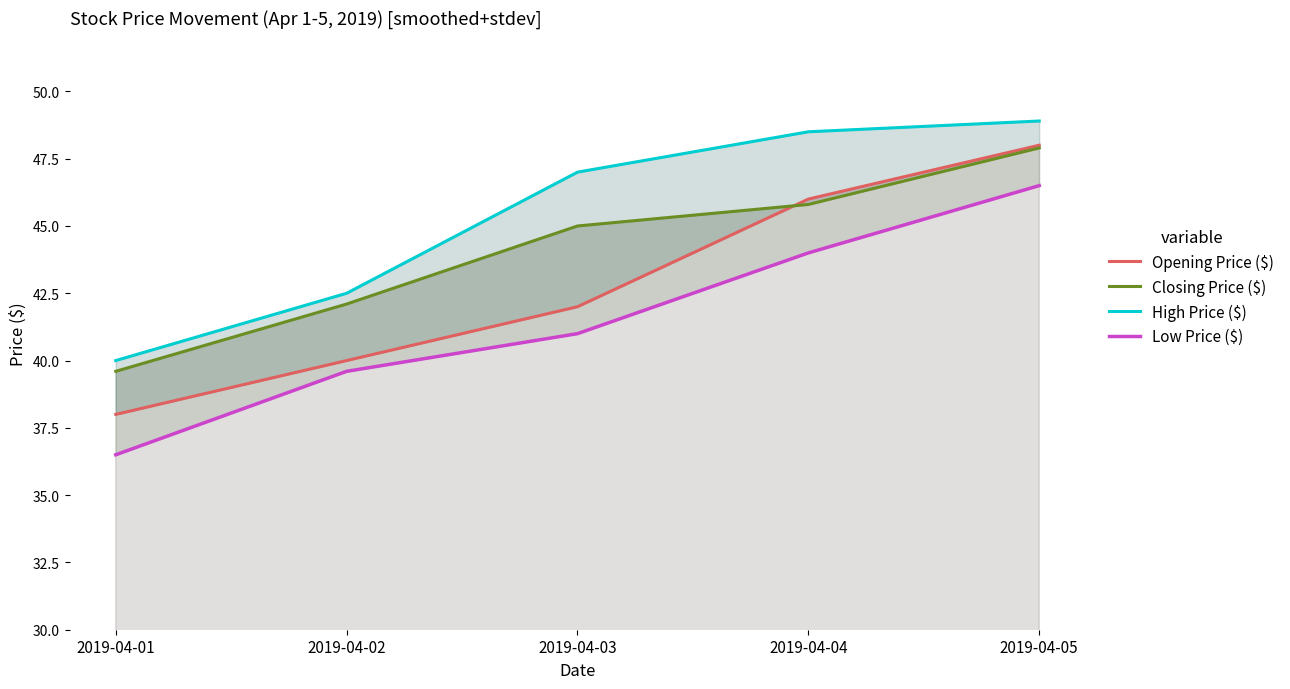

What is the difference between the second highest and second lowest values in the Opening Price ($) series?

6.0